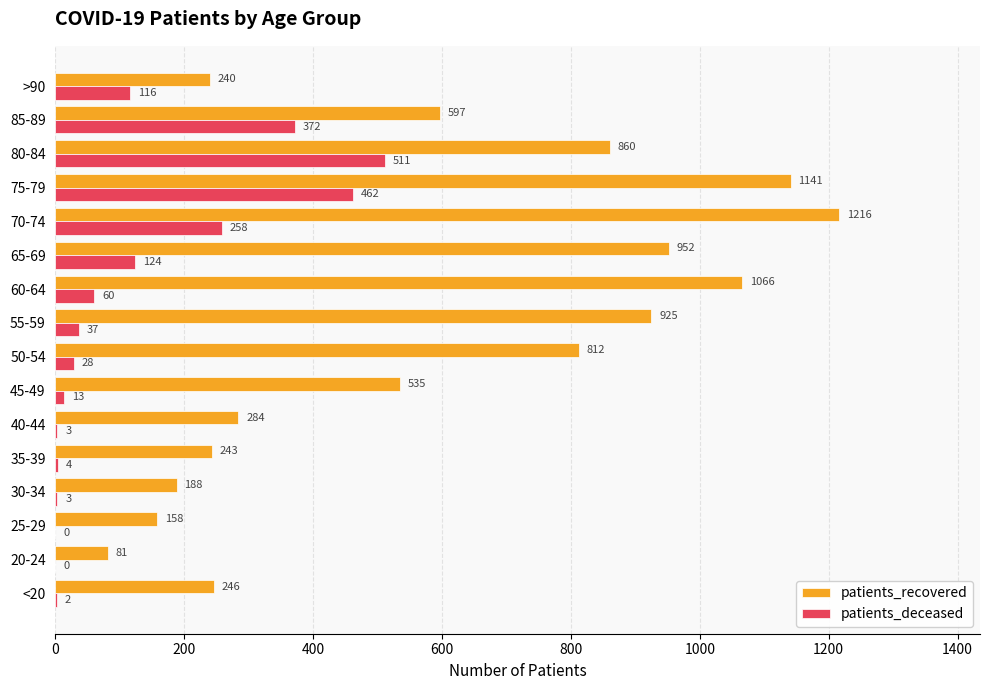

What is the highest value of the patients_deceased series?

511